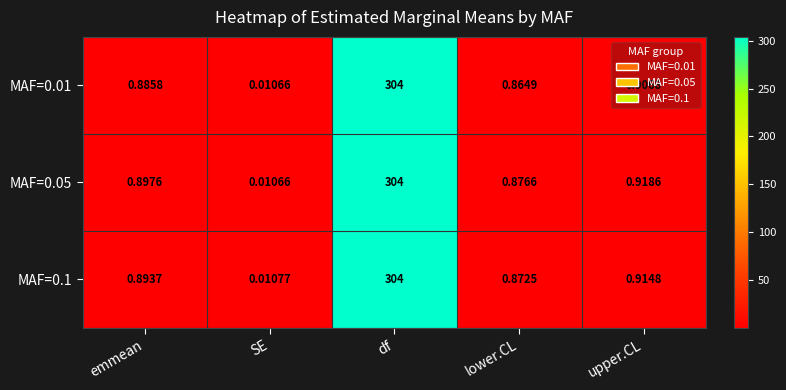

Where is MAF=0.05 nearest to the value 152?

upper.CL